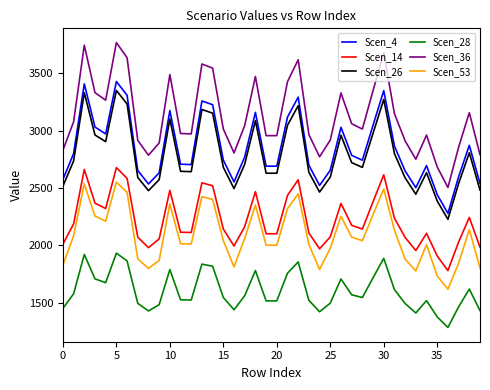

True or false: Scen_26 and Scen_53 cross at least once.

False